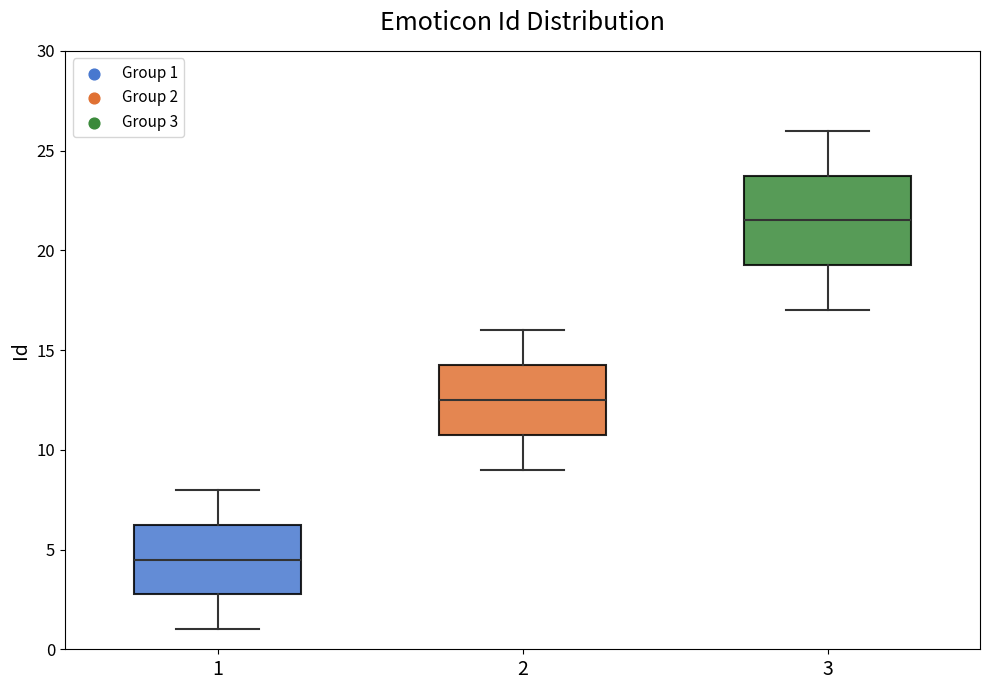

Reading left to right, transcribe this box plot: for each box, give where its median line is, the range the box spans, and where its two whiskers end, as read against the y-axis. The values are not printed on the chart, so give them approximately, as read against the axis.

1: median 4.5, box 3.0 to 6.5, whiskers 1.0 to 8.0
2: median 12.5, box 11.0 to 14.5, whiskers 9.0 to 16.0
3: median 21.5, box 19.5 to 24.0, whiskers 17.0 to 26.0